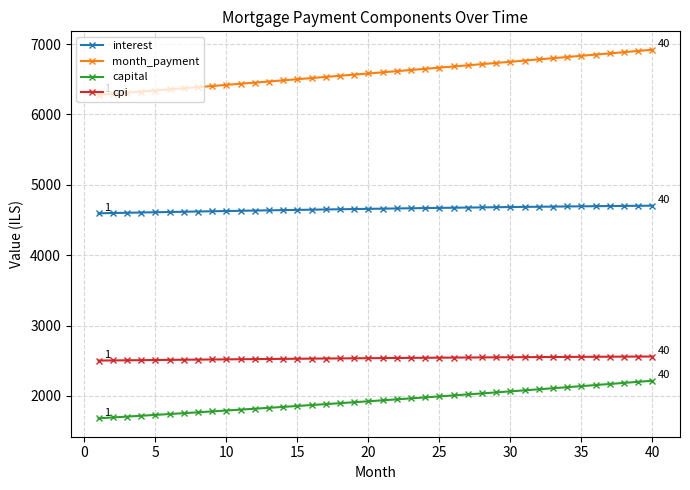

Which series has the widest spread of values?

month_payment